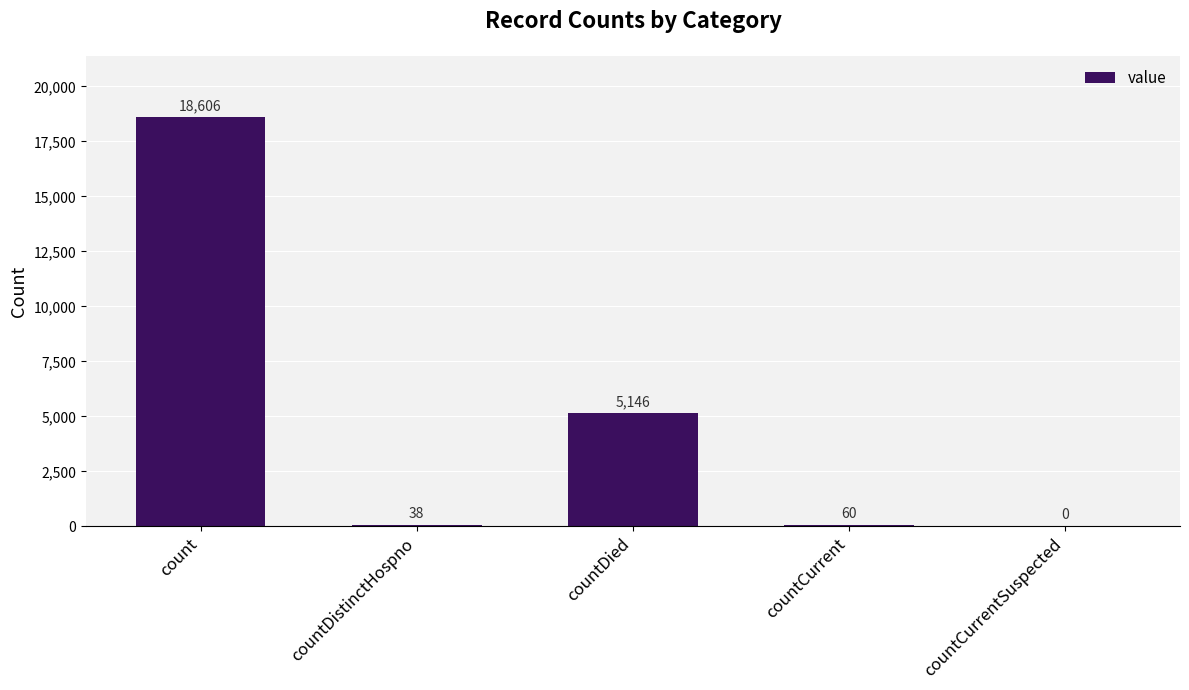

Are the bars horizontal?

No